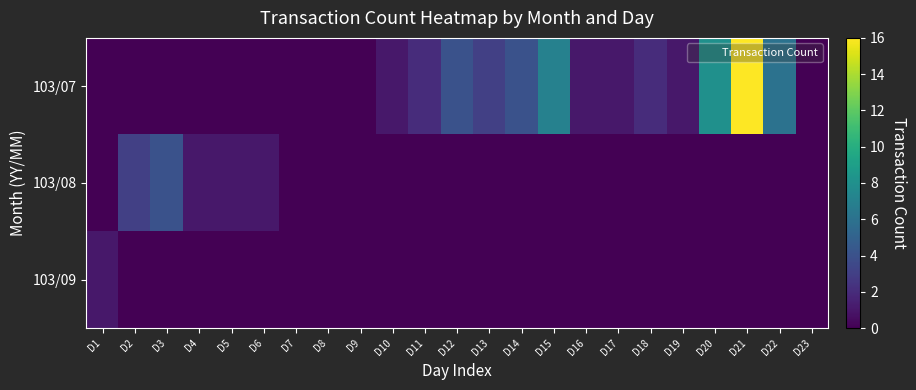

Reading right to left, list all the values displayed in this chart.

103/07: D23=0	D22=6	D21=16	D20=8	D19=1	D18=2	D17=1	D16=1	D15=7	D14=4	D13=3	D12=4	D11=2	D10=1	D9=0	D8=0	D7=0	D6=0	D5=0	D4=0	D3=0	D2=0	D1=0
103/08: D23=0	D22=0	D21=0	D20=0	D19=0	D18=0	D17=0	D16=0	D15=0	D14=0	D13=0	D12=0	D11=0	D10=0	D9=0	D8=0	D7=0	D6=1	D5=1	D4=1	D3=4	D2=3	D1=0
103/09: D23=0	D22=0	D21=0	D20=0	D19=0	D18=0	D17=0	D16=0	D15=0	D14=0	D13=0	D12=0	D11=0	D10=0	D9=0	D8=0	D7=0	D6=0	D5=0	D4=0	D3=0	D2=0	D1=1